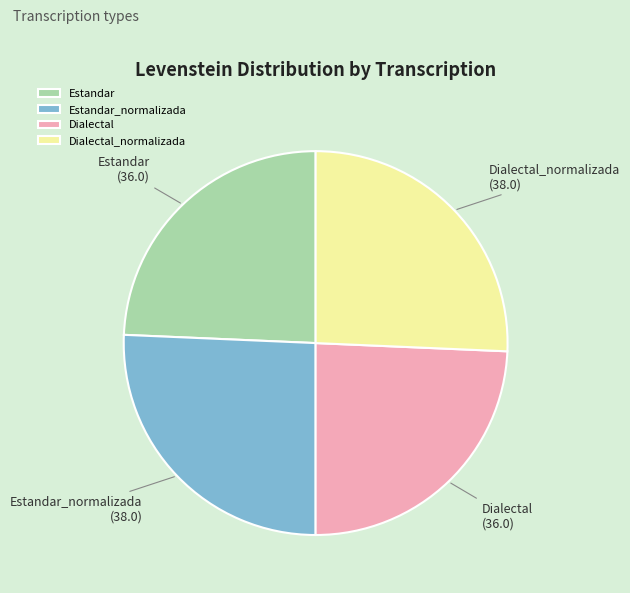

Approximately how many times larger is the value at Dialectal_normalizada compared to Estandar_normalizada?

1.0